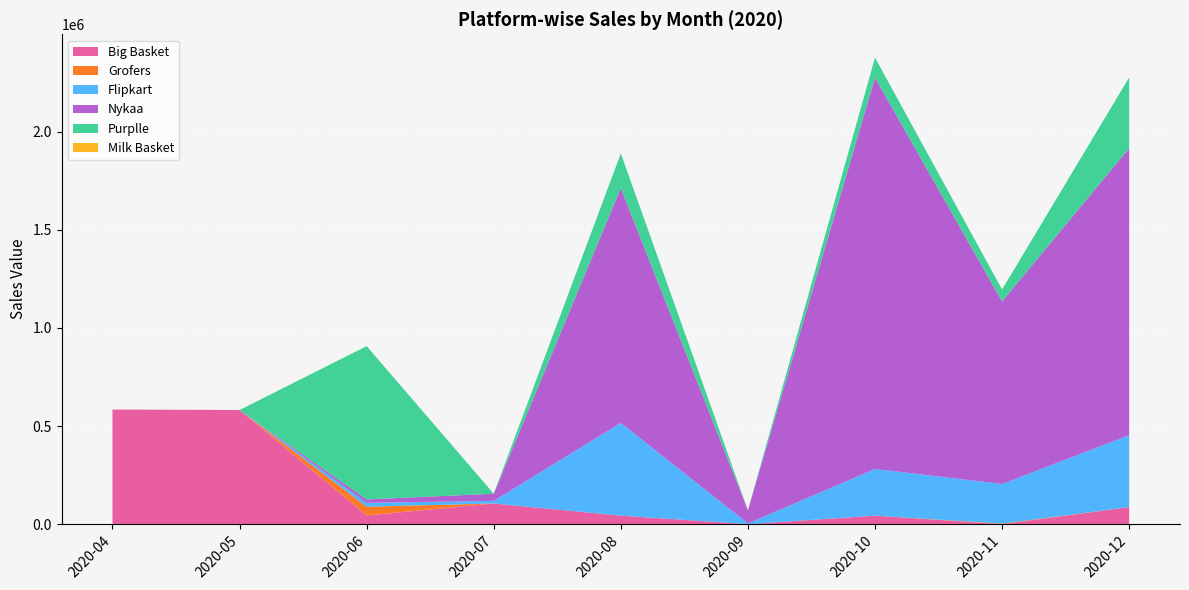

Reading right to left, list all the values displayed in this chart.

Big Basket: 2020-12=86567.2	2020-11=0.0	2020-10=43283.6	2020-09=0.0	2020-08=43283.6	2020-07=105258.3	2020-06=44432.1	2020-05=581722.0	2020-04=583837.0
Grofers: 2020-12=0.0	2020-11=2722.8	2020-10=12.9	2020-09=12.9	2020-08=0.0	2020-07=0.0	2020-06=44432.1	2020-05=0.0	2020-04=298.1
Flipkart: 2020-12=366936.2	2020-11=201802.1	2020-10=237754.4	2020-09=3557.1	2020-08=472415.9	2020-07=13383.7	2020-06=19825.7	2020-05=0.0	2020-04=0.0
Nykaa: 2020-12=1462510.2	2020-11=930688.3	2020-10=1994332.1	2020-09=67441.9	2020-08=1196599.2	2020-07=36448.4	2020-06=17180.1	2020-05=0.0	2020-04=0.0
Purplle: 2020-12=360304.9	2020-11=60560.3	2020-10=101889.7	2020-09=0.0	2020-08=176841.1	2020-07=0.0	2020-06=781142.1	2020-05=0.0	2020-04=0.0
Milk Basket: 2020-12=0.0	2020-11=127.4	2020-10=140.2	2020-09=0.0	2020-08=140.2	2020-07=0.0	2020-06=108.2	2020-05=0.0	2020-04=0.0